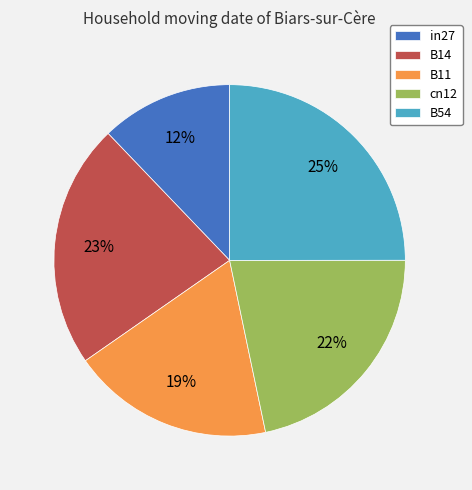

Is the sum of in27 and B11 greater than half?

No